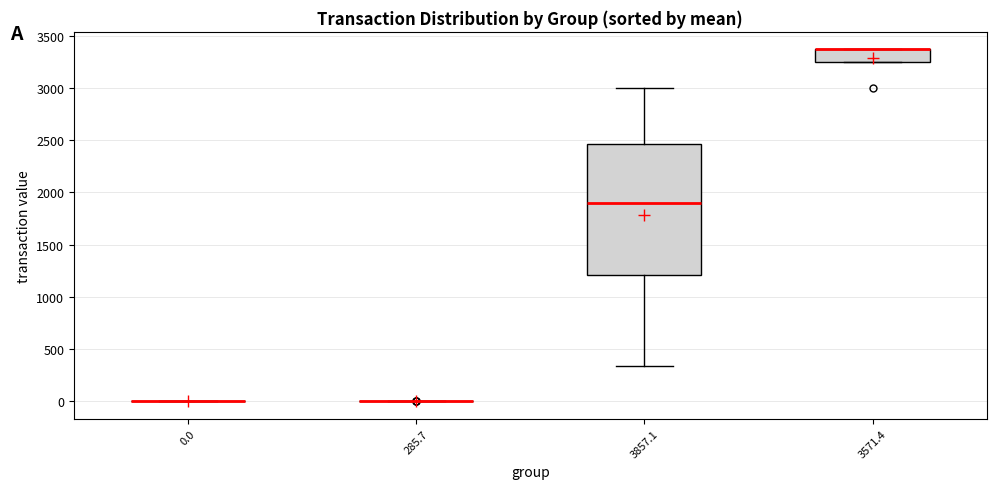

Comparing the boxes themselves (not the whiskers), which one is the tallest?

3857.1